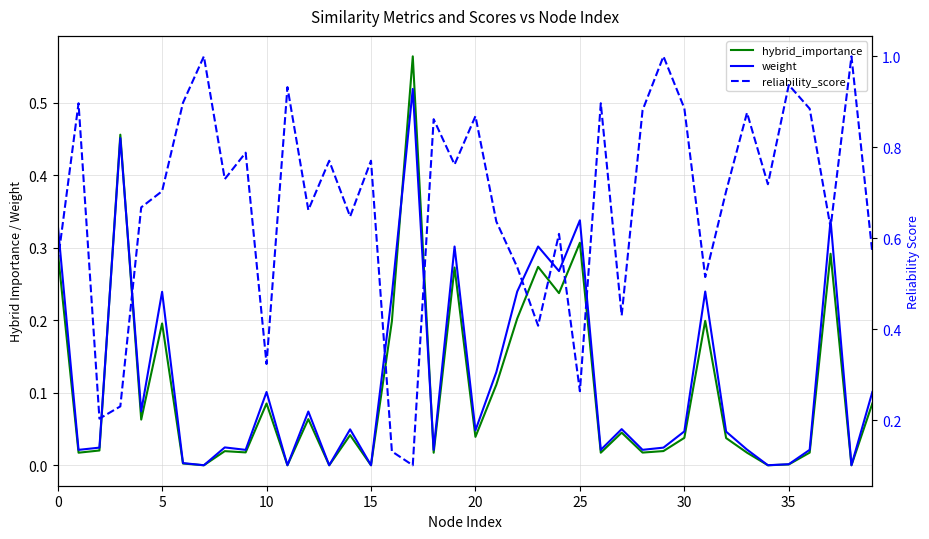

After their last crossing, which series has the higher values: weight or hybrid_importance?

weight